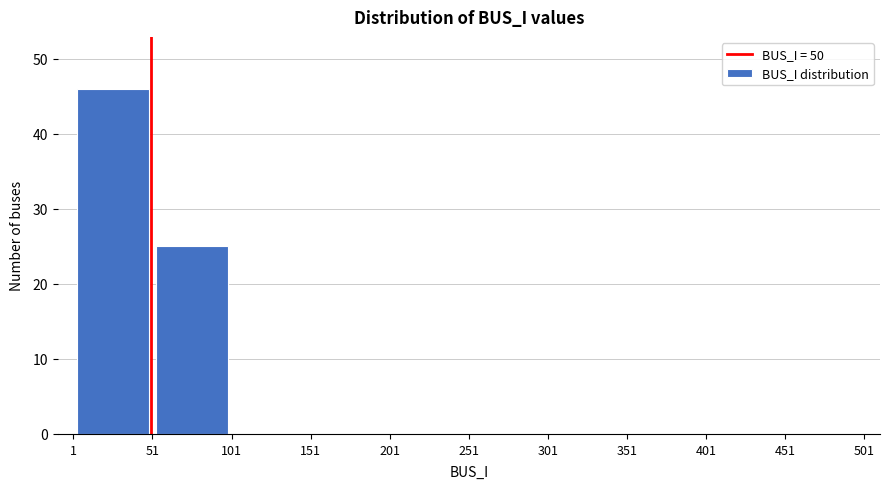

Which range on the x-axis has the tallest bar?

1 to 51